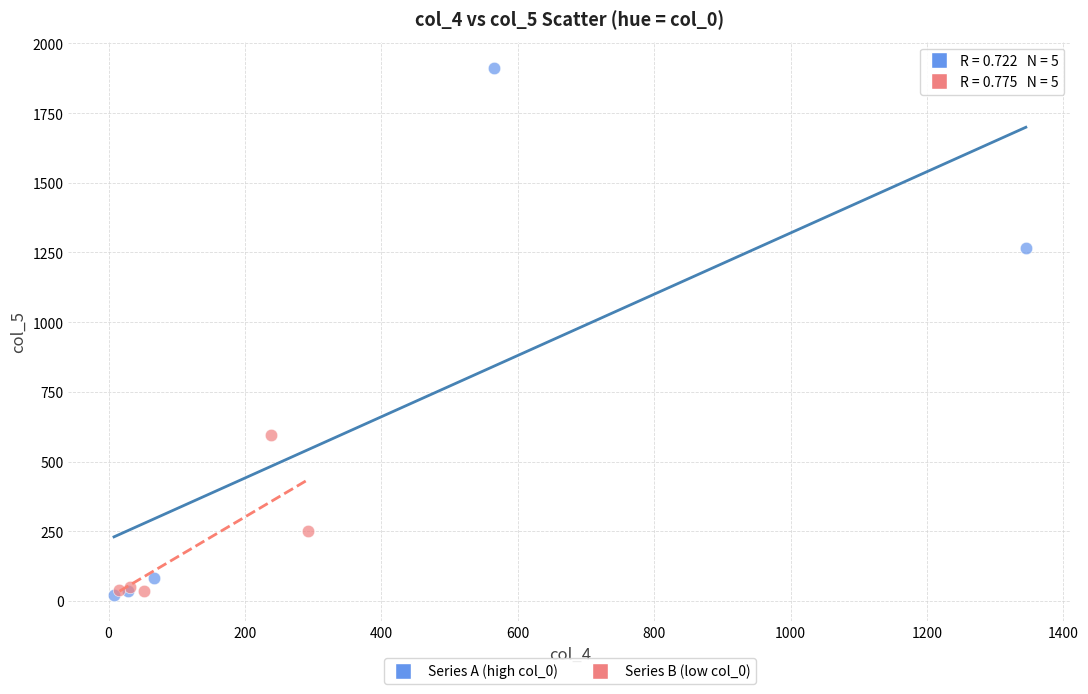

Which series reaches the maximum Y coordinate?

Series A (high col_0)